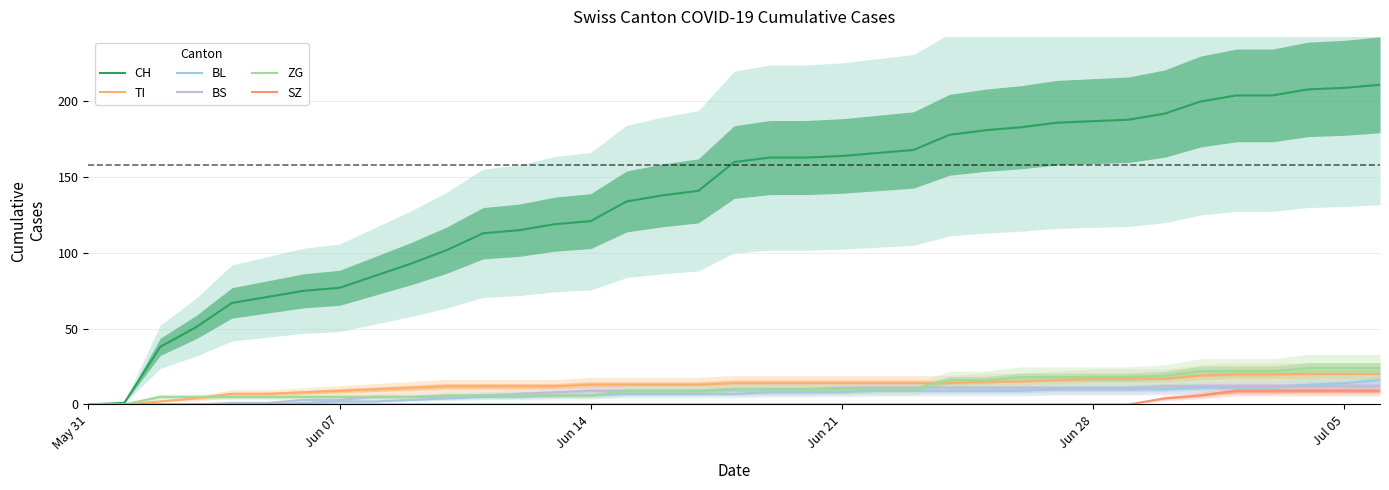

True or false: CH has more than 1 interior local peaks.

False